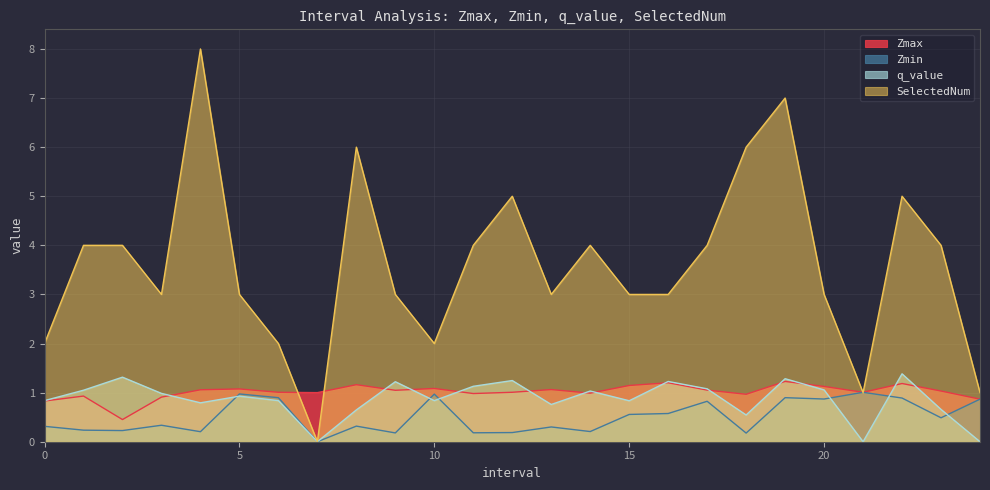

What is the total value across all series at 15?

5.5